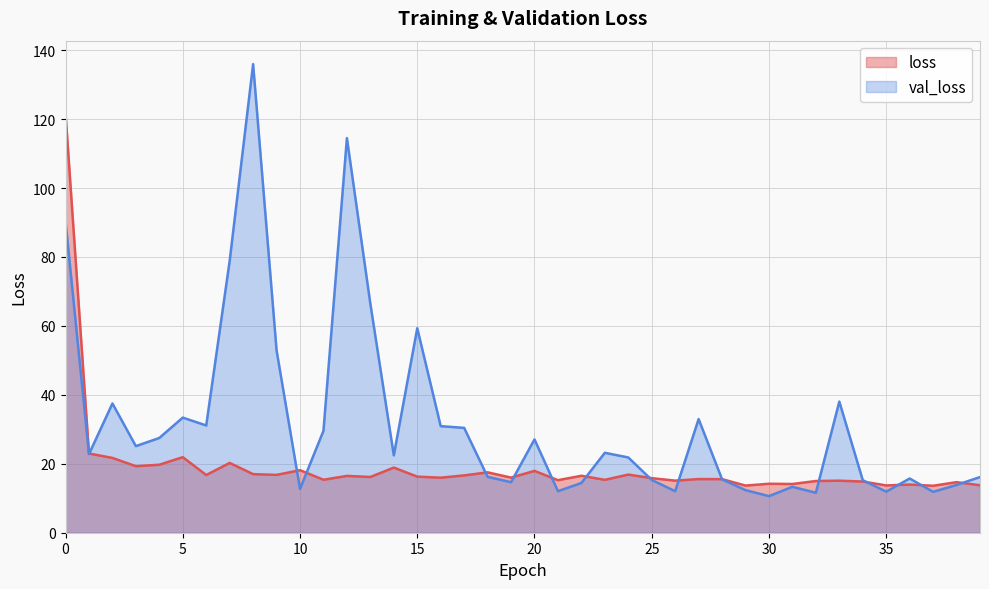

List the labels in order of val_loss value, smallest first.

30, 32, 37, 35, 26, 21, 29, 10, 31, 38, 22, 19, 34, 25, 28, 36, 39, 18, 24, 14, 1, 23, 3, 20, 4, 11, 17, 16, 6, 27, 5, 2, 33, 9, 15, 13, 7, 0, 12, 8